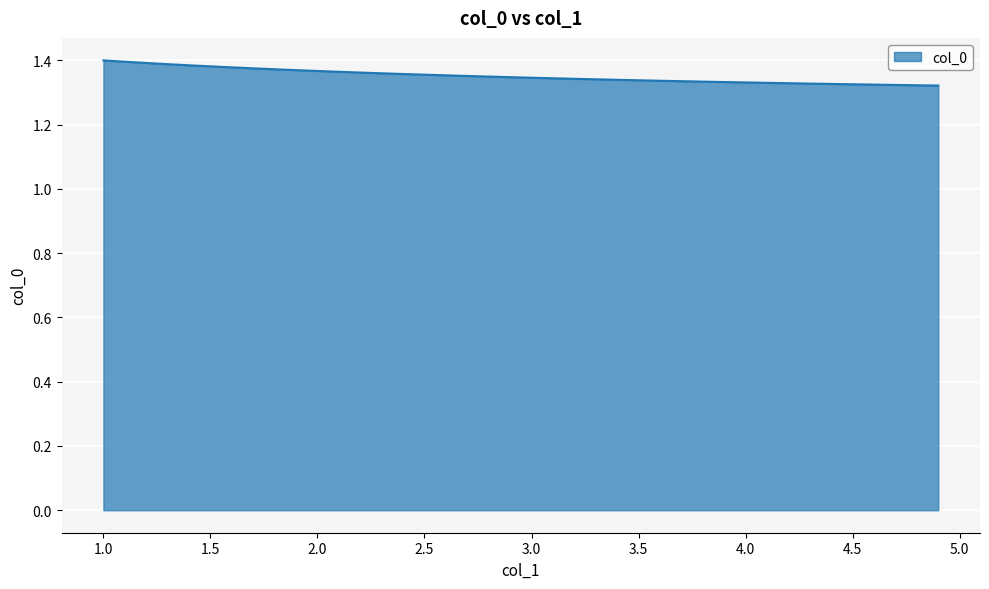

What is the label of the 36th point from the right?

1.4